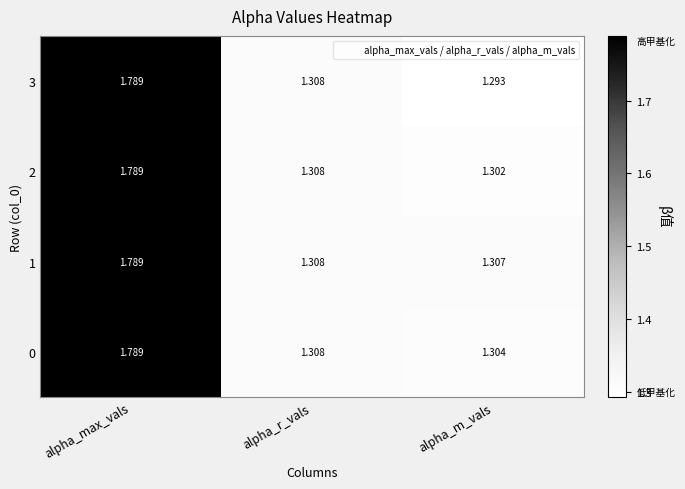

Which category has the highest value across all series?

alpha_max_vals